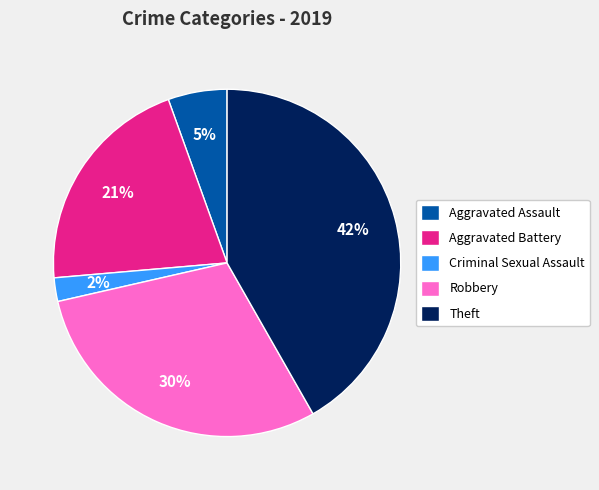

Which category has the smallest portion of the pie?

Criminal Sexual Assault